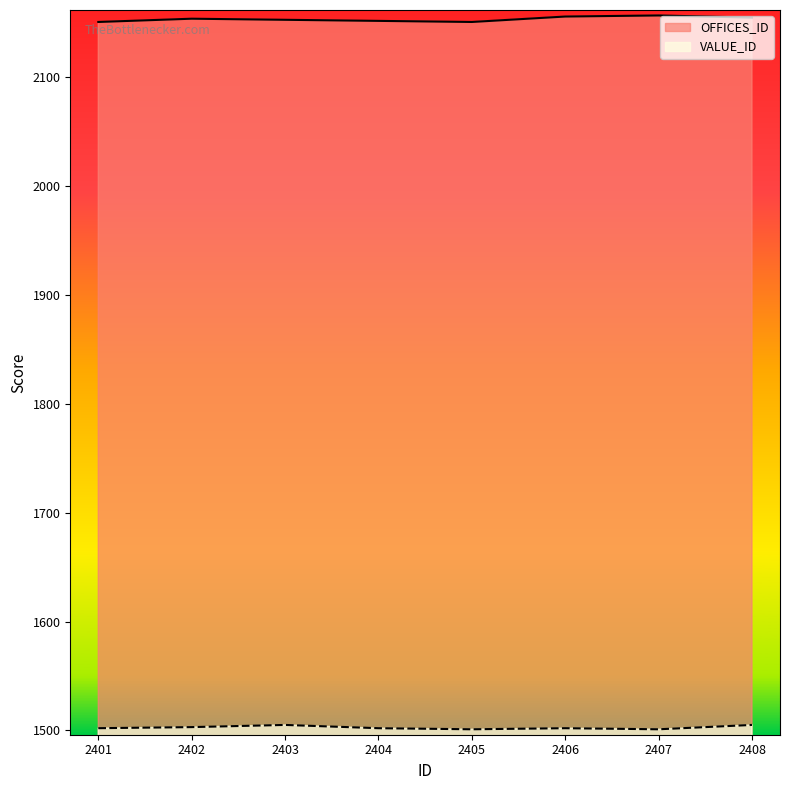

True or false: OFFICES_ID has a value of 2151 at 2401.

True